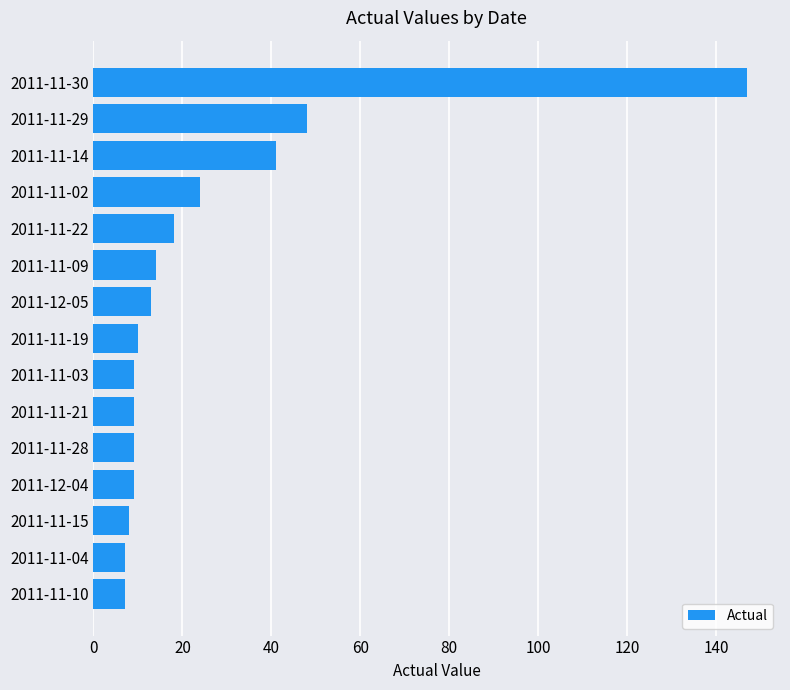

What is the sum of all values?

373